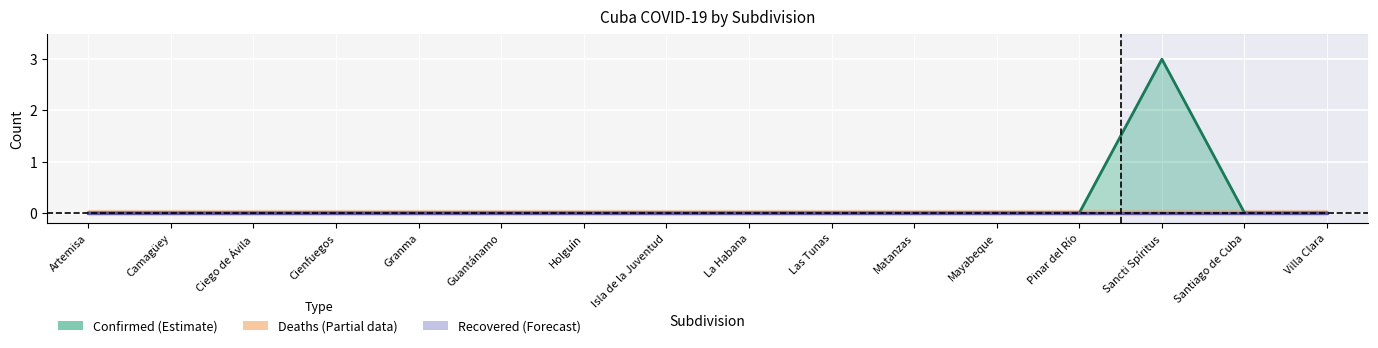

Reading left to right, transcribe all the data shown in this chart.

Confirmed: Artemisa=0	Camagüey=0	Ciego de Ávila=0	Cienfuegos=0	Granma=0	Guantánamo=0	Holguín=0	Isla de la Juventud=0	La Habana=0	Las Tunas=0	Matanzas=0	Mayabeque=0	Pinar del Río=0	Sancti Spíritus=3	Santiago de Cuba=0	Villa Clara=0
Deaths: Artemisa=0	Camagüey=0	Ciego de Ávila=0	Cienfuegos=0	Granma=0	Guantánamo=0	Holguín=0	Isla de la Juventud=0	La Habana=0	Las Tunas=0	Matanzas=0	Mayabeque=0	Pinar del Río=0	Sancti Spíritus=0	Santiago de Cuba=0	Villa Clara=0
Recovered: Artemisa=0	Camagüey=0	Ciego de Ávila=0	Cienfuegos=0	Granma=0	Guantánamo=0	Holguín=0	Isla de la Juventud=0	La Habana=0	Las Tunas=0	Matanzas=0	Mayabeque=0	Pinar del Río=0	Sancti Spíritus=0	Santiago de Cuba=0	Villa Clara=0